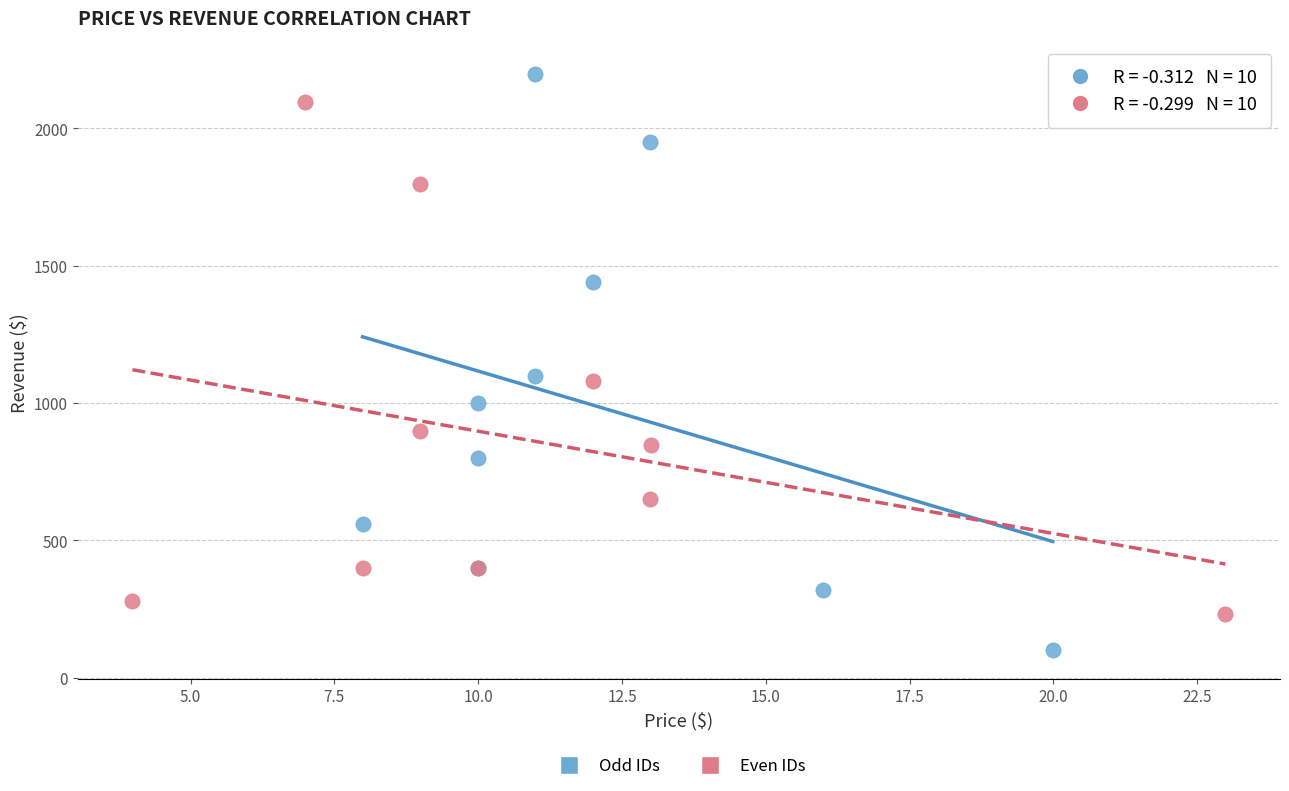

What are all the series names shown in the legend?

Odd IDs, Even IDs